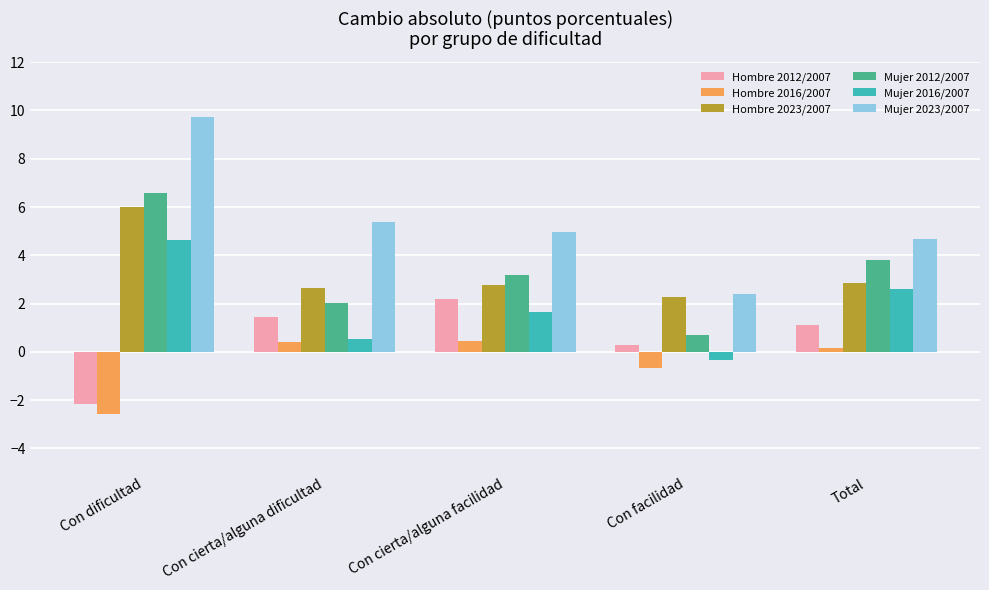

What is the difference between the Hombre 2016/2007 values at Con facilidad and Con cierta/alguna dificultad?

1.1